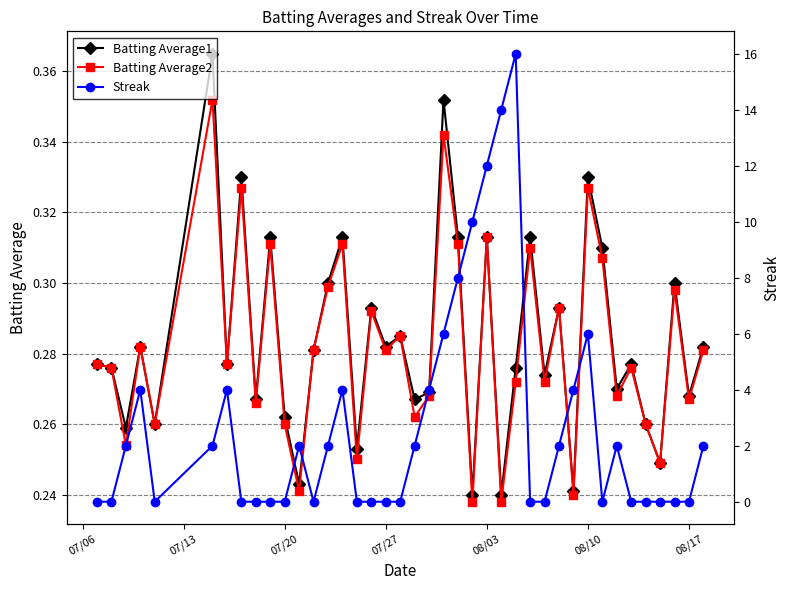

How many interior local valleys does the Batting Average1 series have?

15